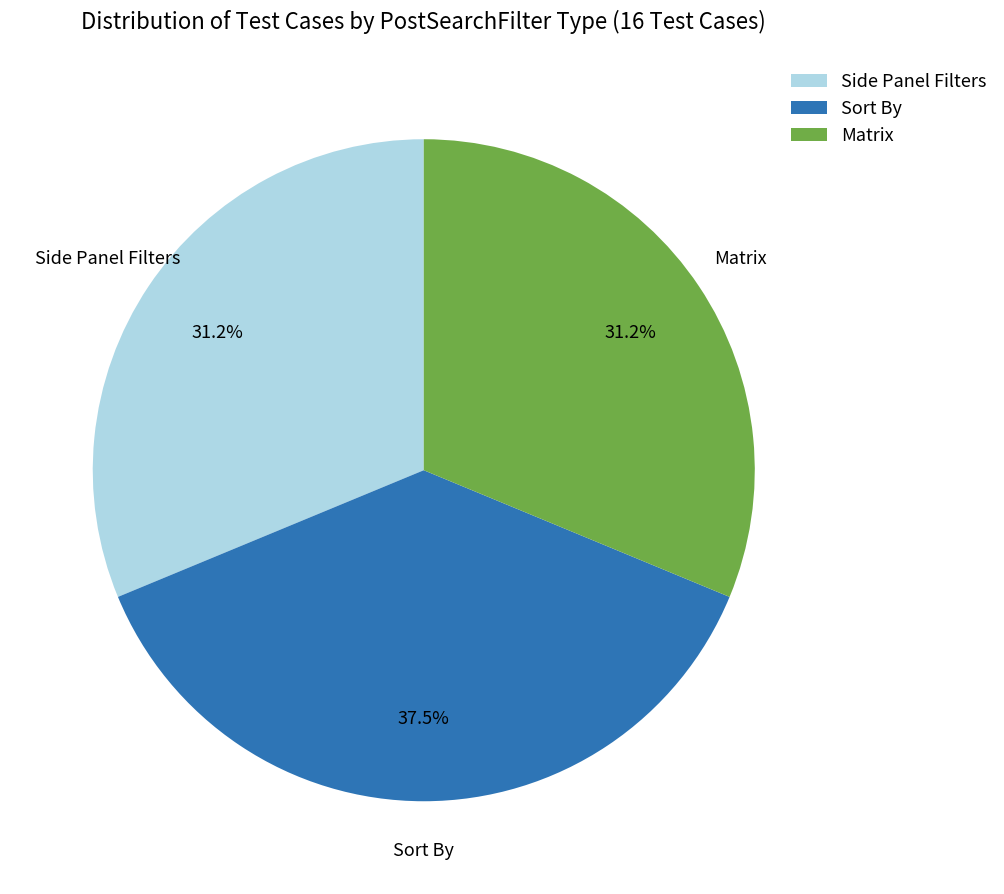

Which category has the biggest portion of the pie?

Sort By